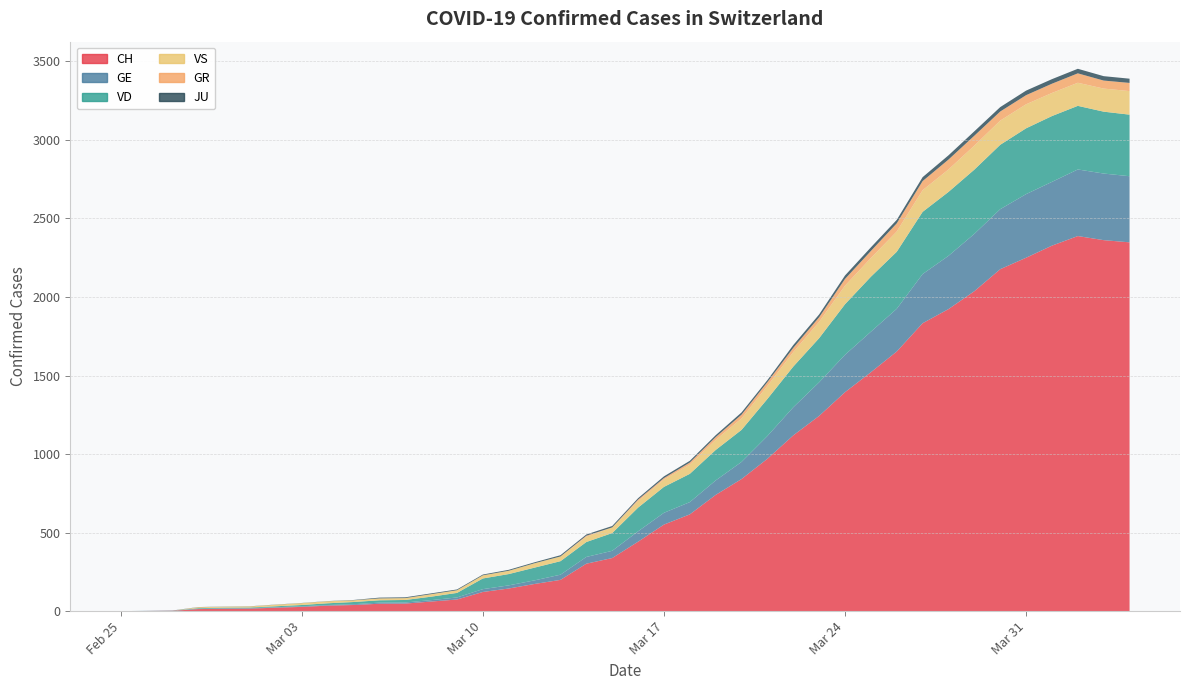

Reading left to right, what are all the values shown in this chart?

CH: 0=0	1=1	2=2	3=13	4=15	5=16	6=22	7=27	8=35	9=39	10=47	11=48	12=61	13=74	14=122	15=144	16=173	17=199	18=302	19=338	20=442	21=551	22=616	23=740	24=841	25=970	26=1119	27=1243	28=1394	29=1521	30=1653	31=1833	32=1923	33=2037	34=2177	35=2250	36=2327	37=2388	38=2362	39=2348
GE: 0=0	1=1	2=1	3=2	4=3	5=3	6=3	7=4	8=4	9=5	10=7	11=7	12=9	13=13	14=18	15=20	16=23	17=33	18=43	19=46	20=66	21=75	22=78	23=92	24=109	25=145	26=179	27=214	28=238	29=258	30=272	31=313	32=339	33=365	34=382	35=405	36=406	37=424	38=424	39=421
VD: 0=0	1=0	2=0	3=4	4=4	5=4	6=6	7=8	8=11	9=14	10=15	11=16	12=22	13=29	14=68	15=72	16=81	17=86	18=95	19=113	20=151	21=165	22=180	23=194	24=204	25=236	26=259	27=281	28=322	29=350	30=363	31=396	32=407	33=409	34=410	35=419	36=419	37=405	38=394	39=392
VS: 0=0	1=0	2=0	3=6	4=6	5=7	6=10	7=12	8=13	9=11	10=12	11=12	12=16	13=17	14=20	15=21	16=28	17=30	18=34	19=36	20=42	21=47	22=59	23=64	24=73	25=83	26=92	27=104	28=118	29=119	30=129	31=138	32=143	33=153	34=154	35=153	36=147	37=147	38=147	39=150
GR: 0=0	1=0	2=0	3=0	4=0	5=0	6=0	7=0	8=0	9=0	10=0	11=0	12=0	13=0	14=0	15=0	16=0	17=0	18=6	19=0	20=9	21=9	22=13	23=18	24=24	25=24	26=27	27=29	28=43	29=45	30=52	31=58	32=63	33=63	34=58	35=58	36=59	37=60	38=51	39=52
JU: 0=0	1=0	2=1	3=1	4=1	5=1	6=1	7=1	8=1	9=2	10=5	11=5	12=5	13=5	14=5	15=6	16=6	17=8	18=8	19=9	20=9	21=11	22=11	23=12	24=14	25=13	26=18	27=18	28=22	29=23	30=22	31=25	32=27	33=28	34=28	35=29	36=29	37=29	38=28	39=27